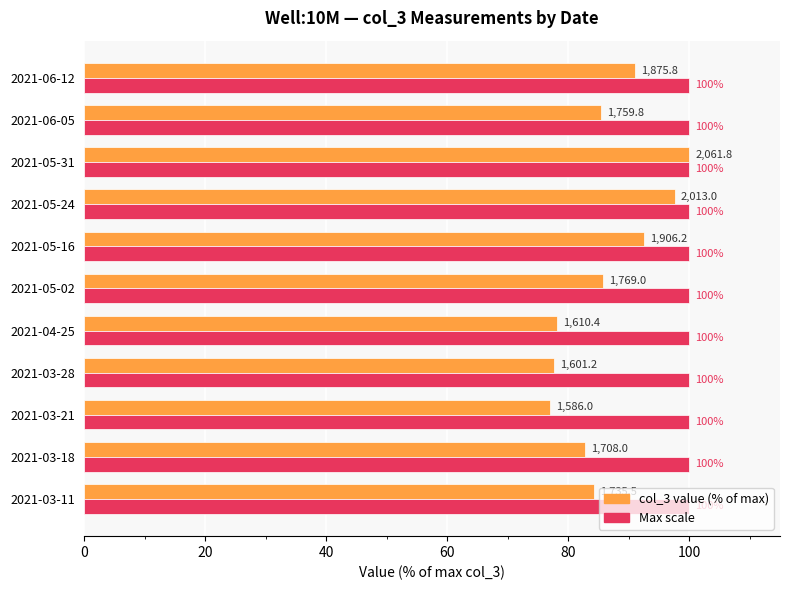

At which category is the sum across all series the highest?

2021-05-31